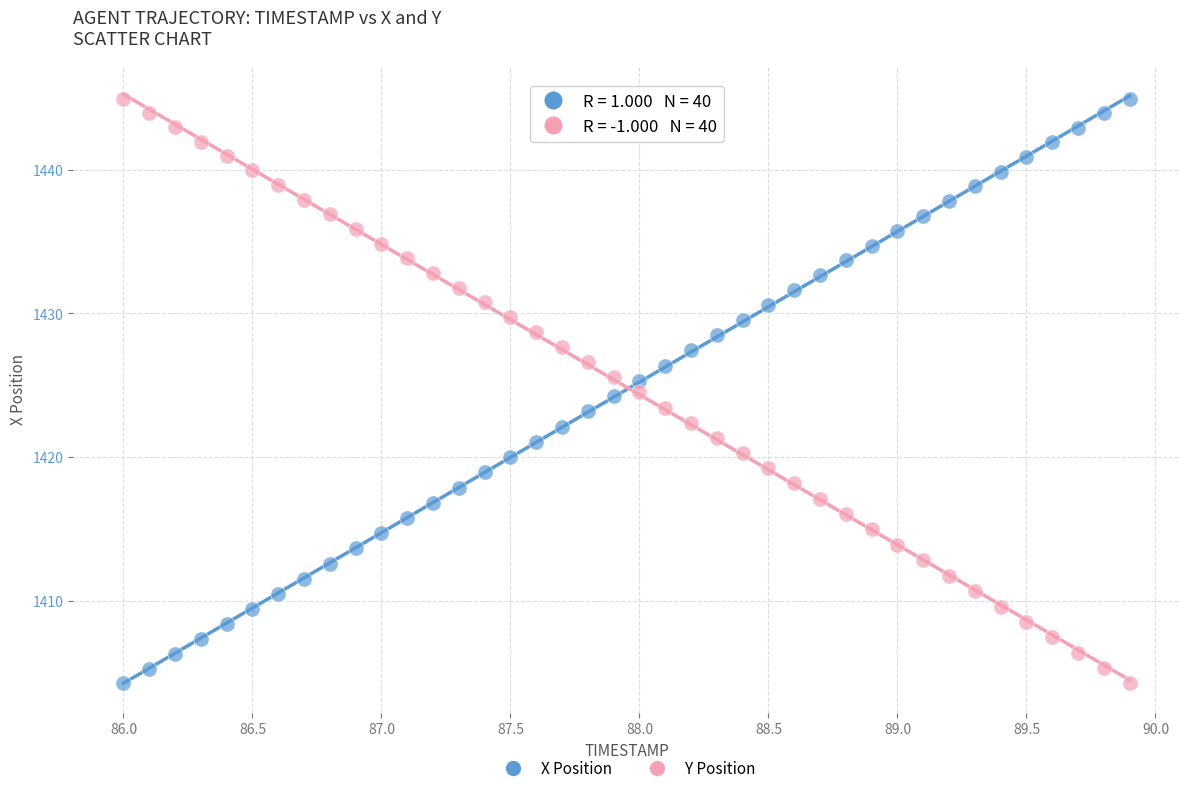

Across all data points, what is the range of Y values (max minus min)?

40.7